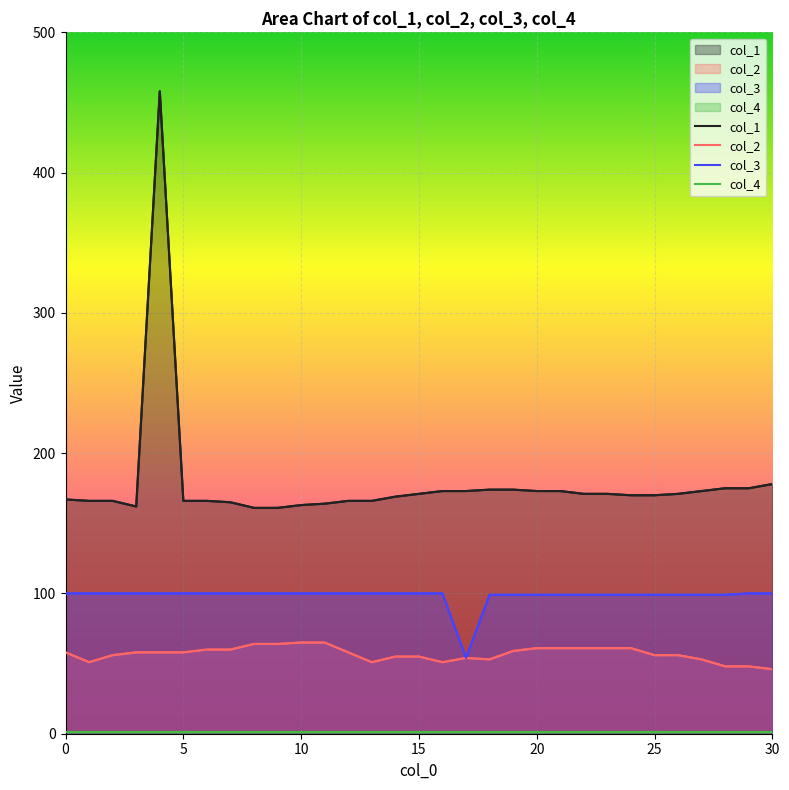

What is the minimum value for col_2?

46